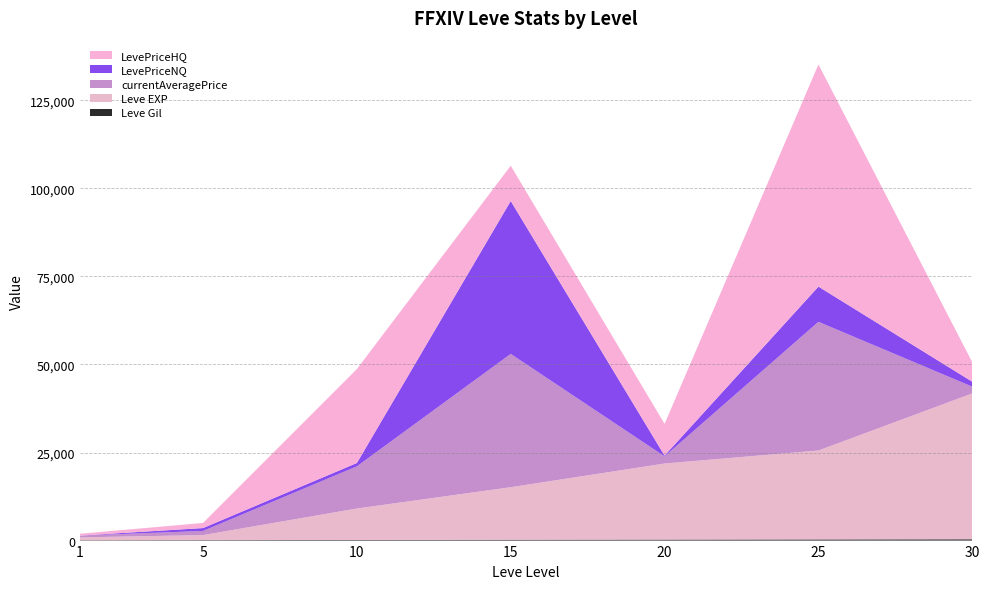

Reading left to right, list all the values displayed in this chart.

Leve Gil: 113	140	175	234	281	326	372
Leve EXP: 800	1420	8930	14920	21600	25250	41410
currentAveragePrice: 512	1171	11968	37839	2024	36524	1906
LevePriceNQ: 0	823	945	43407	216	10000	1398
LevePriceHQ: 512	1449	26666	10000	9000	63049	5500